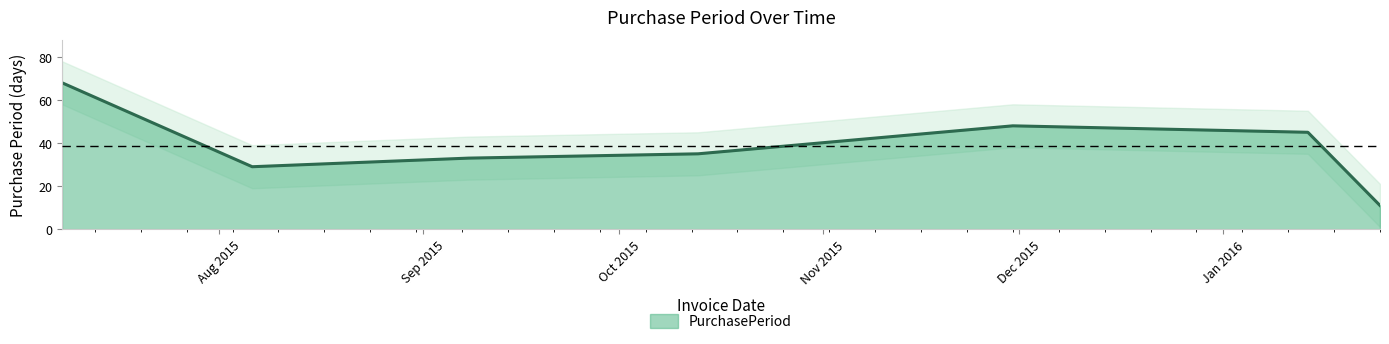

How many lines are shown in the chart?

1